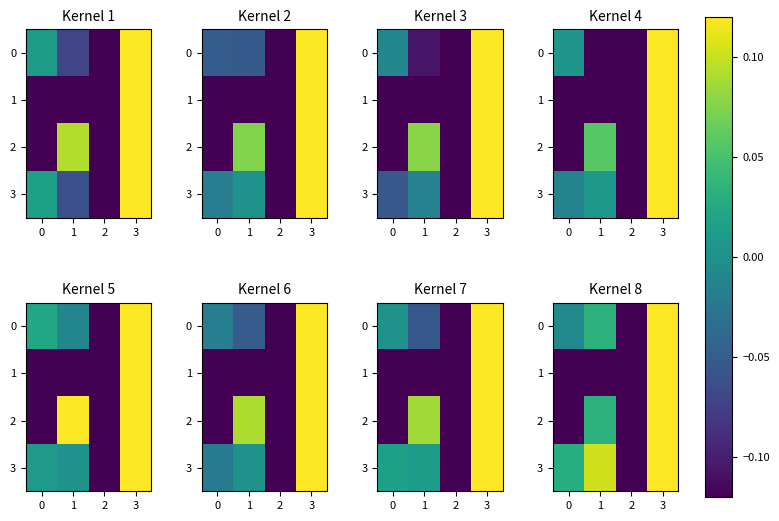

At which label does 1 reach its peak?

3